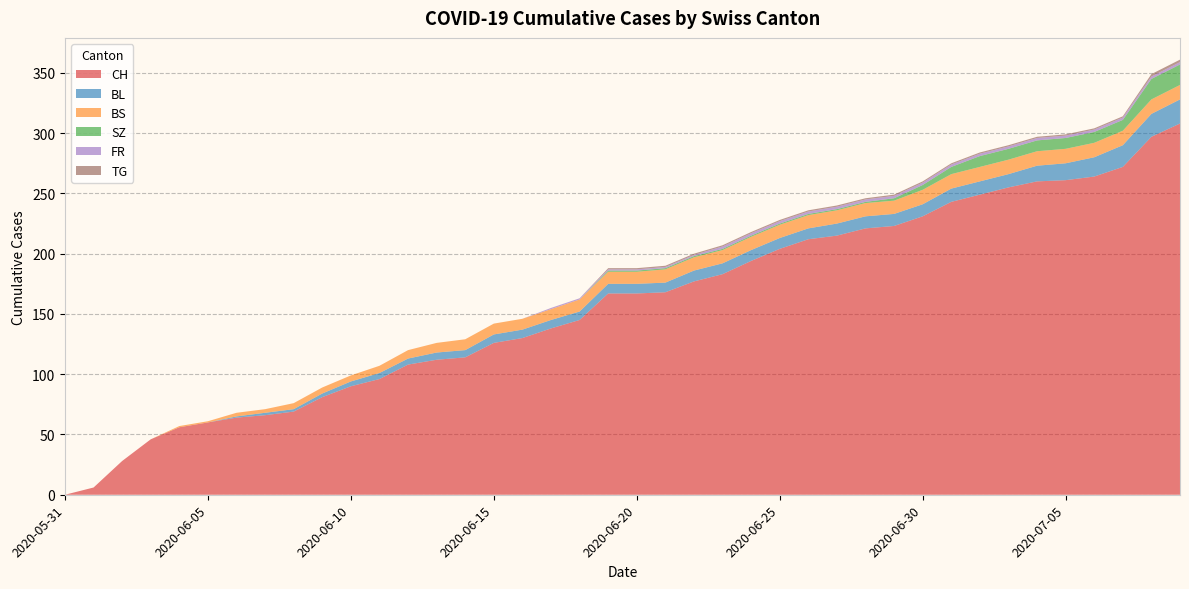

Reading left to right, extract all data points from this chart.

CH: 0	6	28	46	56	60	64	66	69	81	90	96	108	112	114	126	130	138	145	167	167	168	177	183	194	204	212	215	221	223	231	243	249	255	260	261	264	272	297	308
BL: 0	0	0	0	0	0	1	2	2	3	4	5	5	6	6	7	7	7	7	8	8	8	9	9	9	9	9	10	10	10	10	11	11	11	13	14	16	18	19	20
BS: 0	0	0	0	1	1	3	3	5	5	5	6	7	8	9	9	9	9	10	10	10	11	11	11	11	11	11	11	11	11	12	12	12	12	12	12	12	12	12	12
SZ: 0	0	0	0	0	0	0	0	0	0	0	0	0	0	0	0	0	0	0	1	1	1	1	1	1	1	1	1	1	2	4	6	9	9	9	9	9	9	17	17
FR: 0	0	0	0	0	0	0	0	0	0	0	0	0	0	0	0	0	1	1	1	1	1	1	2	2	2	2	2	2	2	2	2	2	2	2	2	2	2	2	2
TG: 0	0	0	0	0	0	0	0	0	0	0	0	0	0	0	0	0	0	0	1	1	1	1	1	1	1	1	1	1	1	1	1	1	1	1	1	1	1	2	2